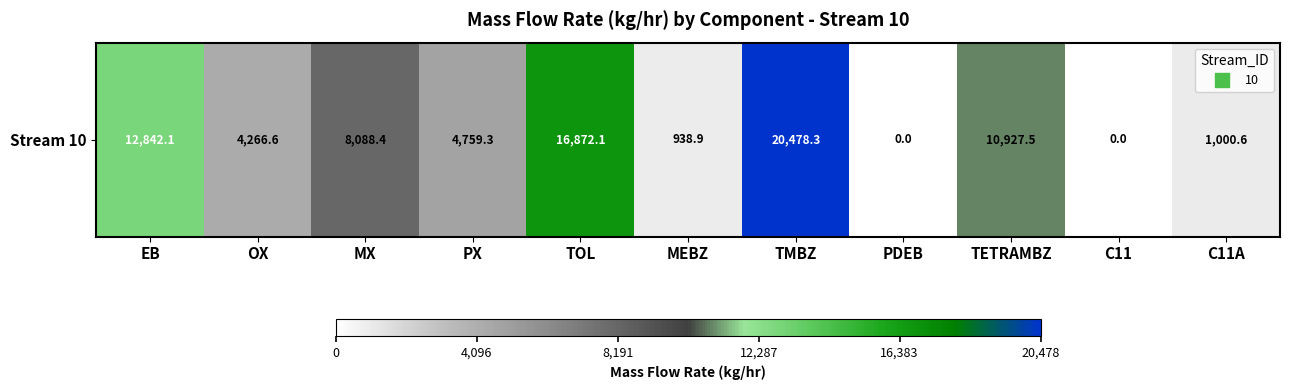

What is the sum of the values at EB and TMBZ?

33320.4